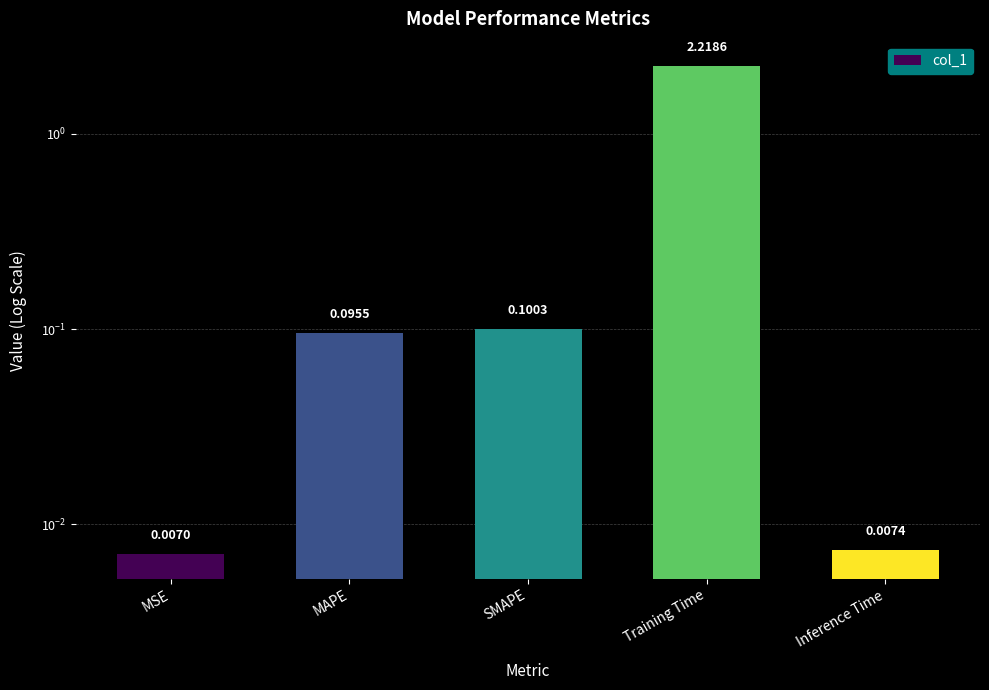

True or false: the data shows 0.0 at MSE.

False